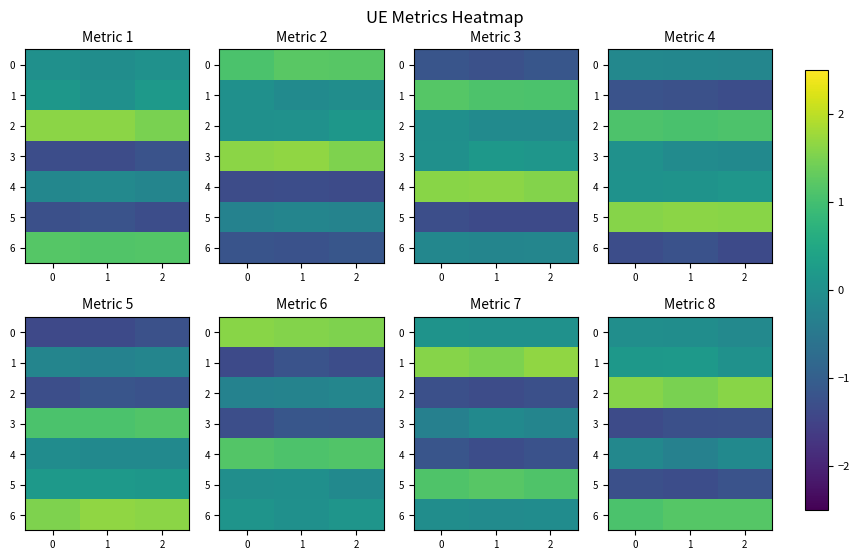

What value does the 1 series have at 1?

0.2